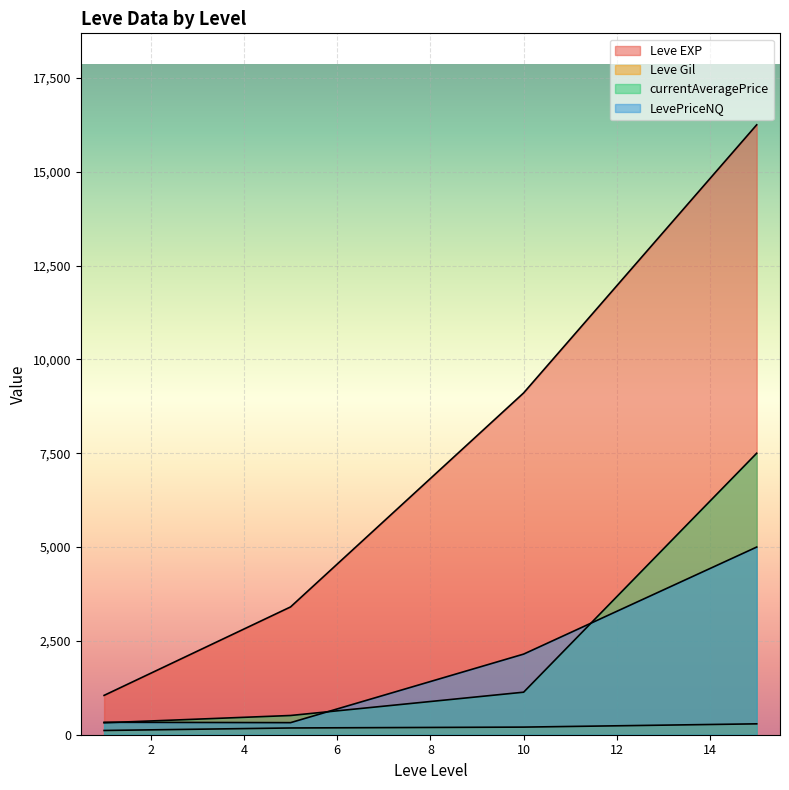

How many lines are shown in the chart?

4